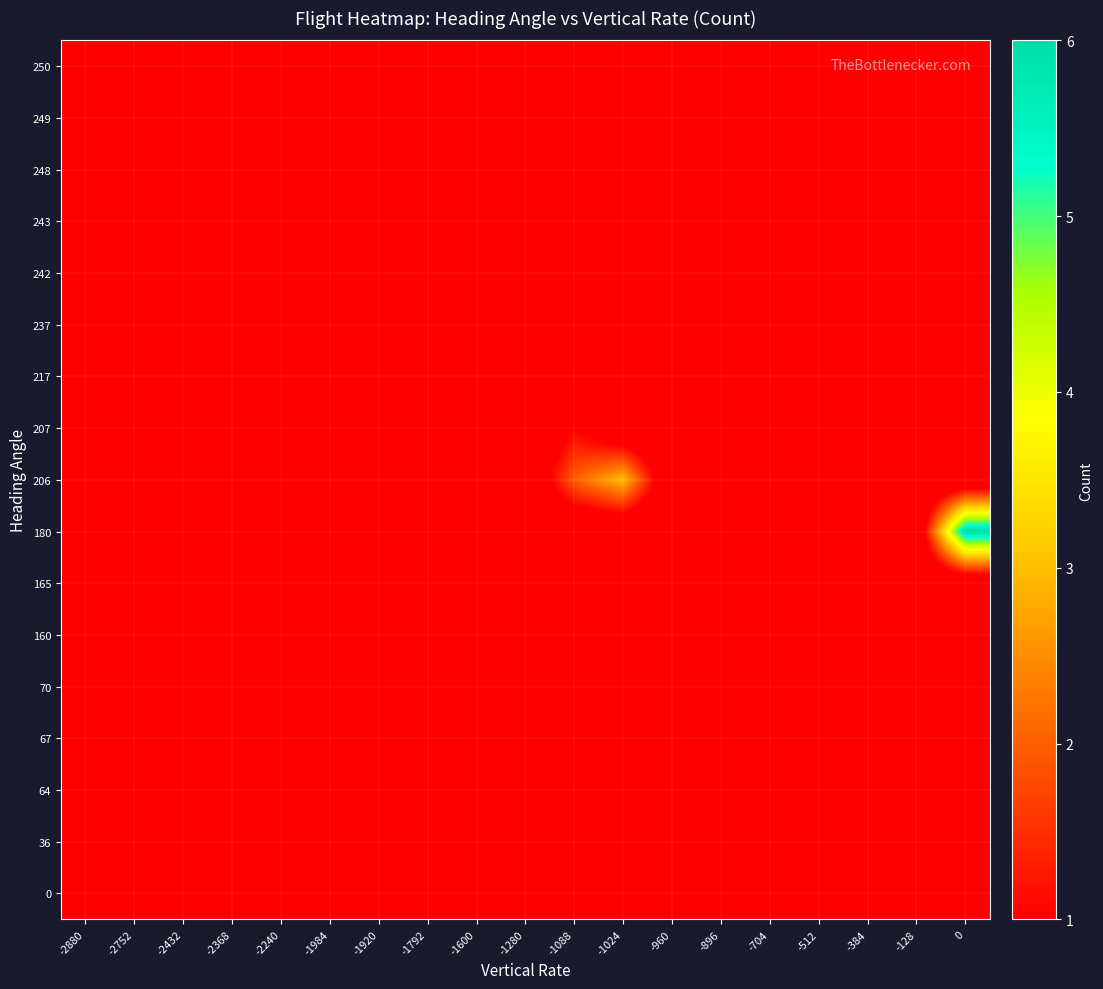

At how many categories does at least one series exceed 0?

19